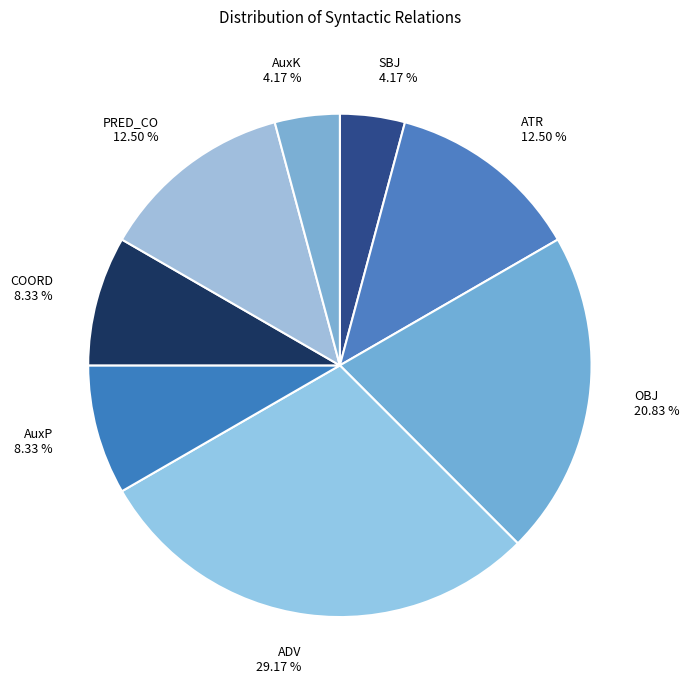

To the nearest percent, what is the average slice percentage?

12%